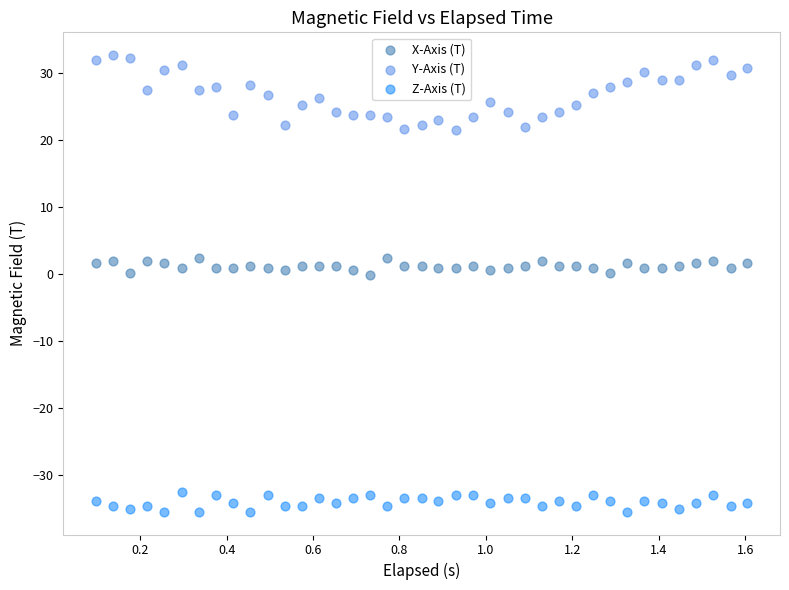

What are all the series names shown in the legend?

X-Axis (T), Y-Axis (T), Z-Axis (T)